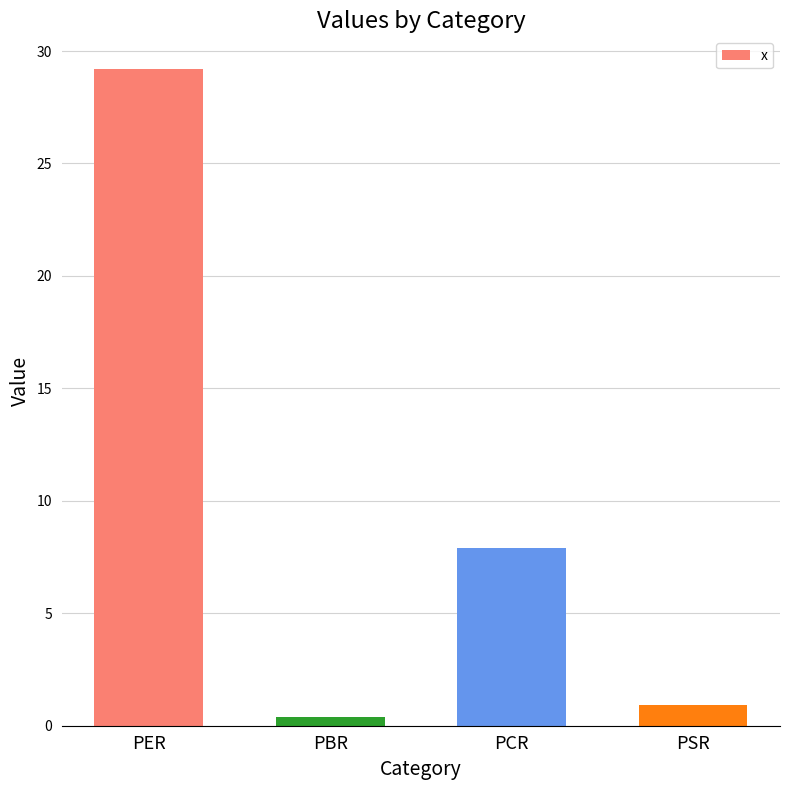

What position from the right is PSR?

1